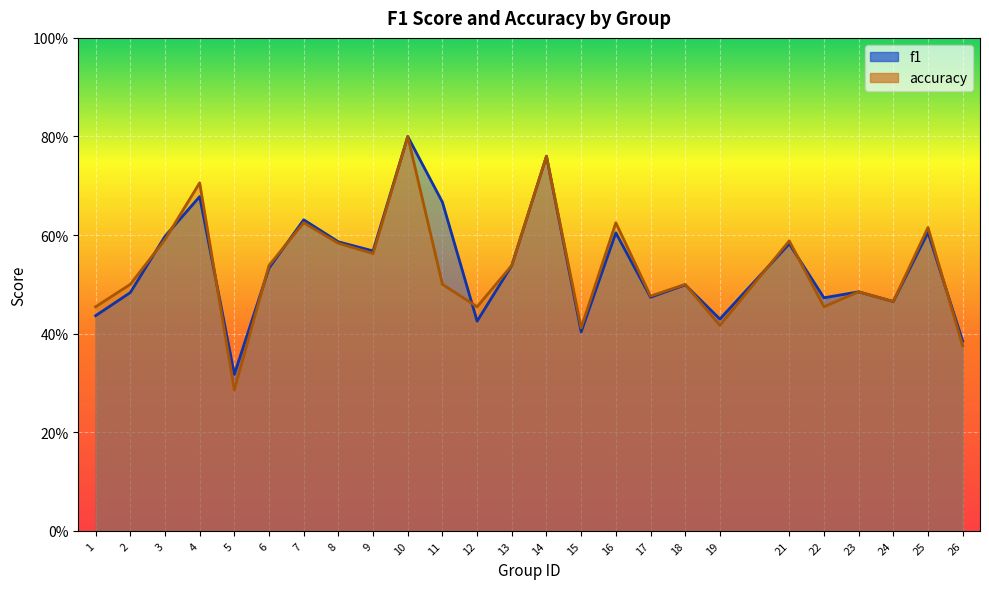

At how many categories does at least one series exceed 0?

25